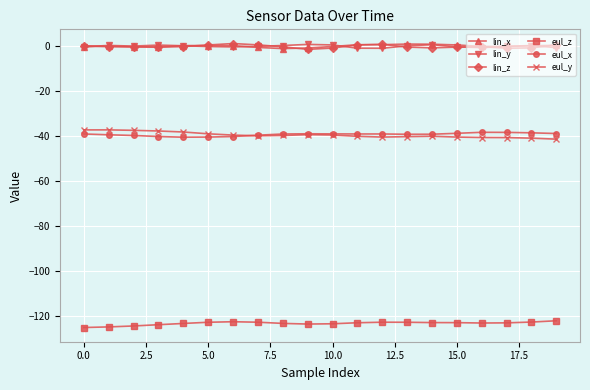

True or false: eul_y has more than 0 interior local peaks.

True